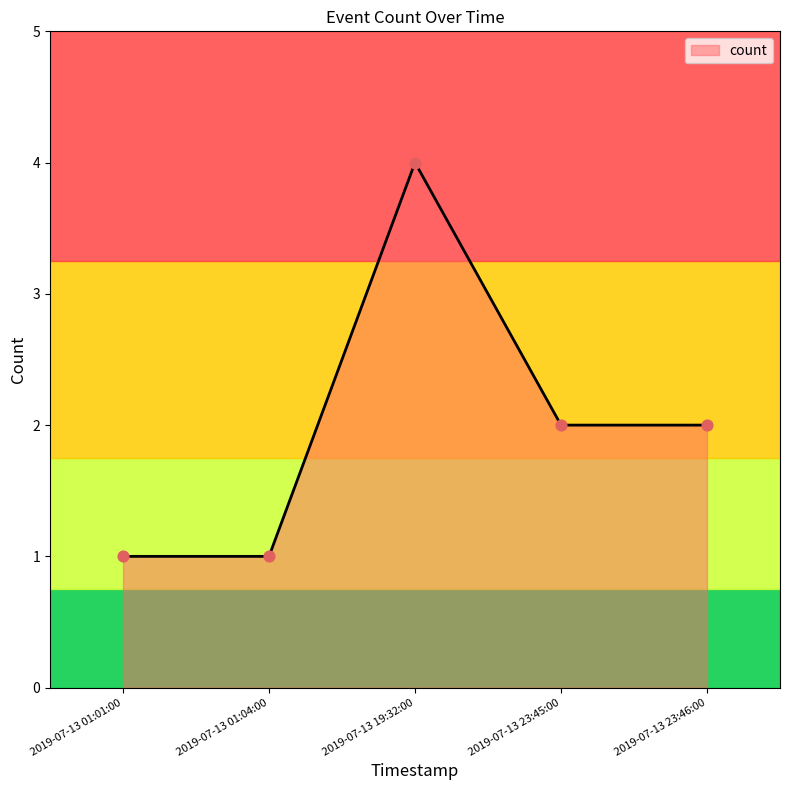

Approximately how many times larger is the value at 2019-07-13 23:45:00 compared to 2019-07-13 01:04:00?

2.0